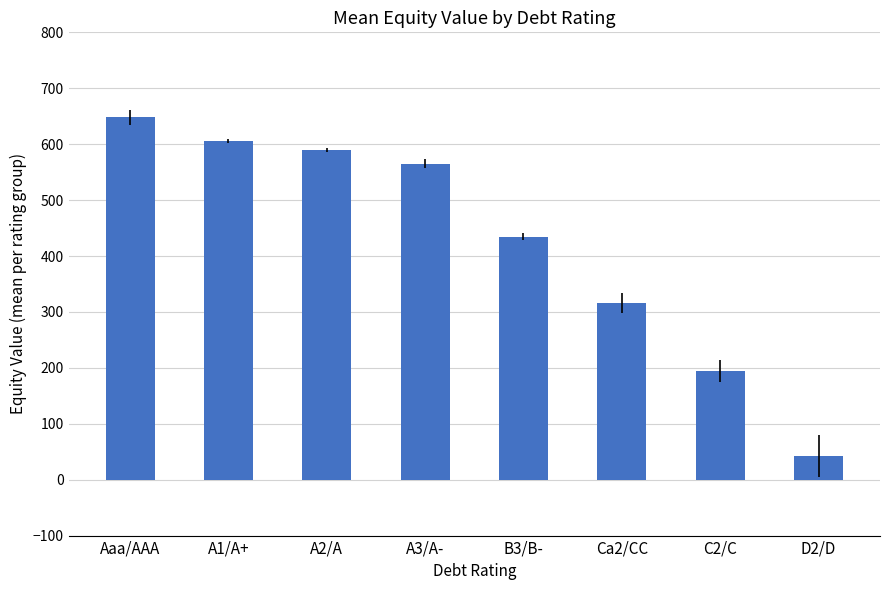

What is the value of the 5th bar from the left?

434.6